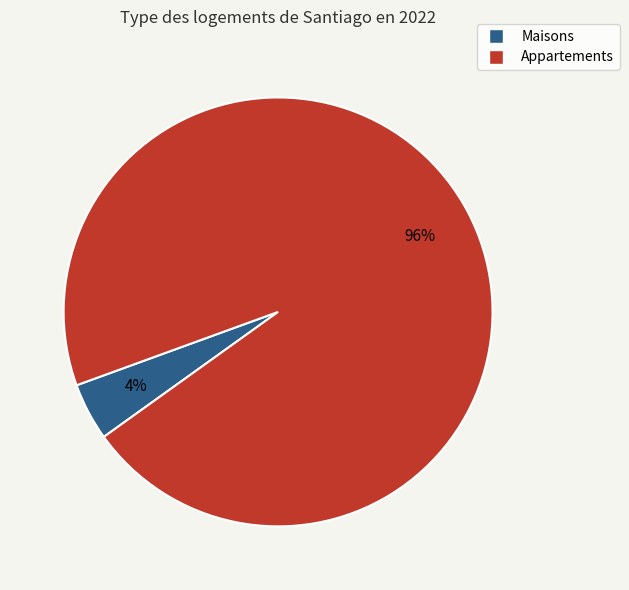

Is there any slice that represents more than half of the pie?

Yes